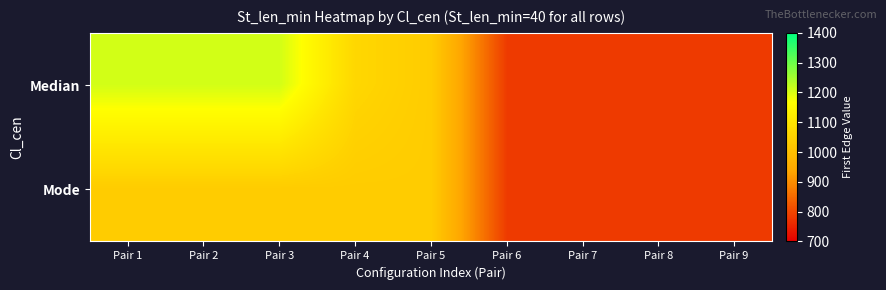

How many categories are shown in the chart?

9